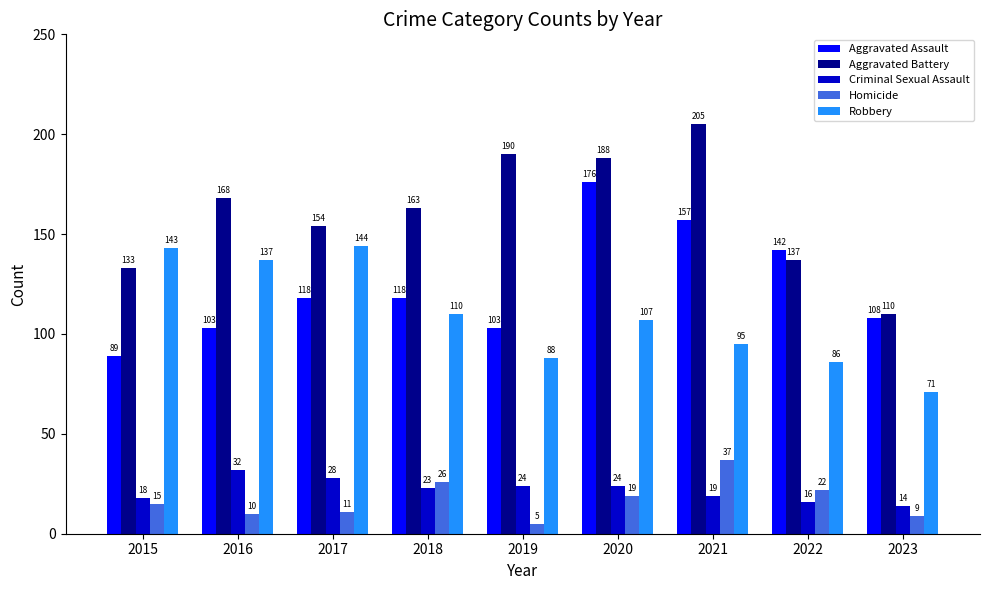

Reading right to left, extract all data points from this chart.

Aggravated Assault: 108	142	157	176	103	118	118	103	89
Aggravated Battery: 110	137	205	188	190	163	154	168	133
Criminal Sexual Assault: 14	16	19	24	24	23	28	32	18
Homicide: 9	22	37	19	5	26	11	10	15
Robbery: 71	86	95	107	88	110	144	137	143